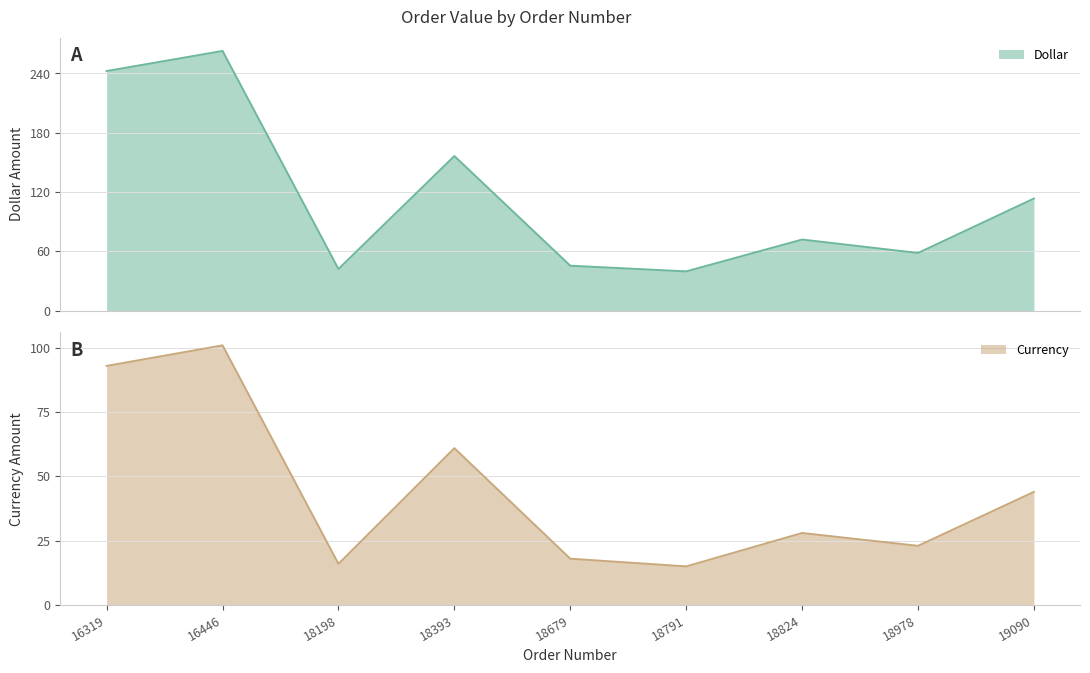

What are all the series names shown in the legend?

Dollar, Currency